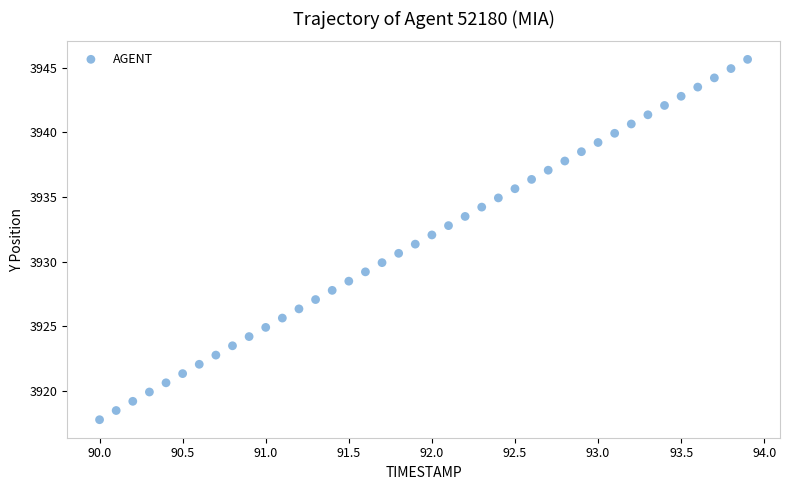

What is the range of Y values (max minus min)?

27.8